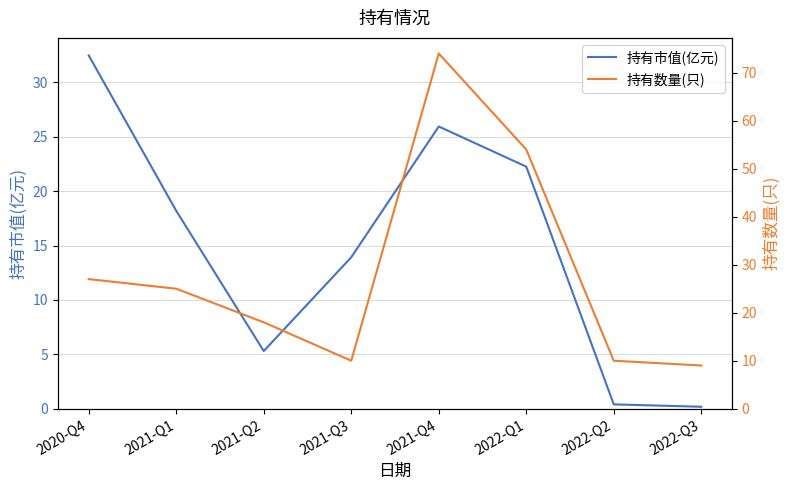

Where is 持有数量(只) nearest to the value 41?

2022-Q1